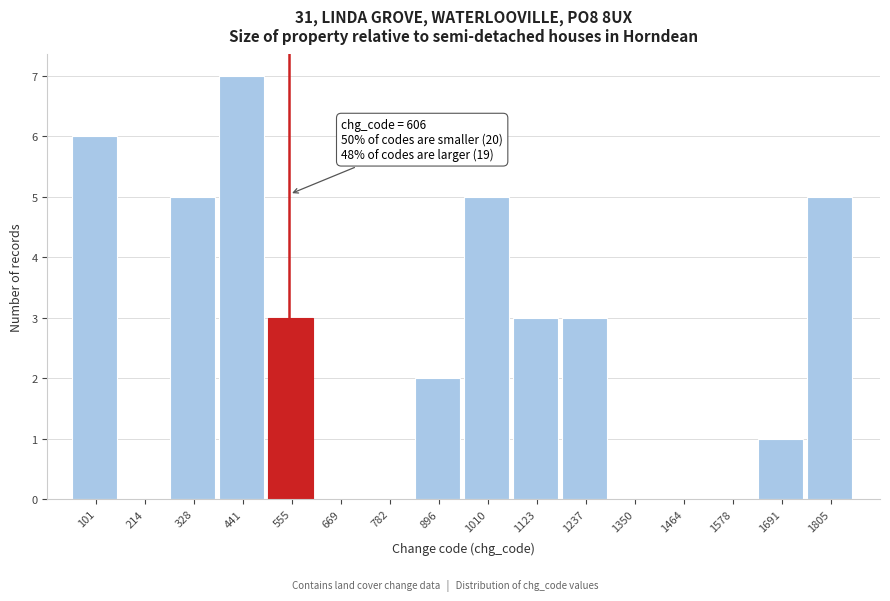

Reading right to left, what are all the values shown in this chart?

1805=5	1691=1	1578=0	1464=0	1350=0	1237=3	1123=3	1010=5	896=2	782=0	669=0	555=3	441=7	328=5	214=0	101=6